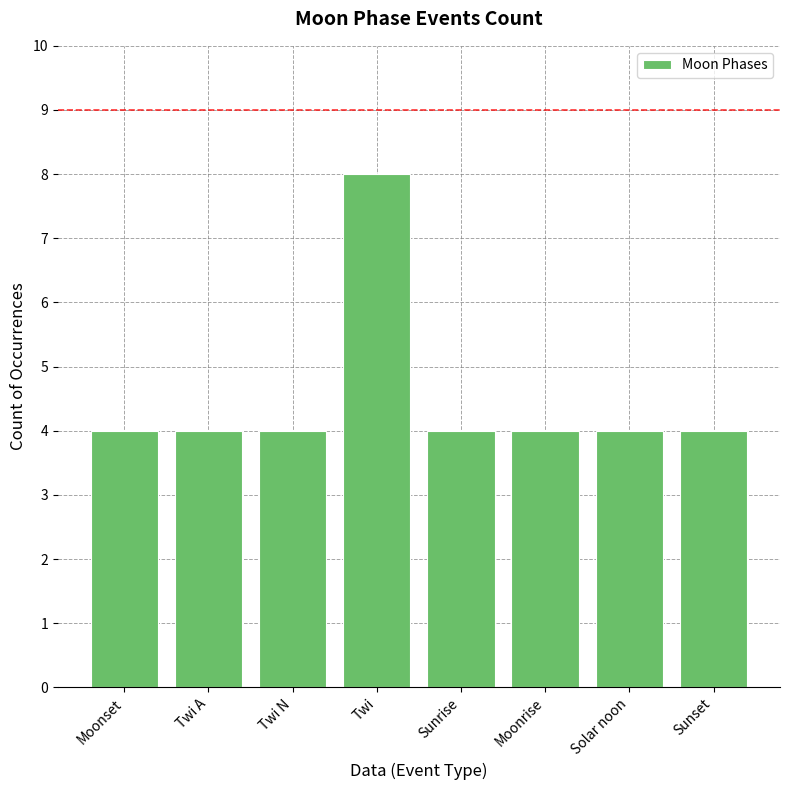

Which label corresponds to the largest value in the chart?

Twi